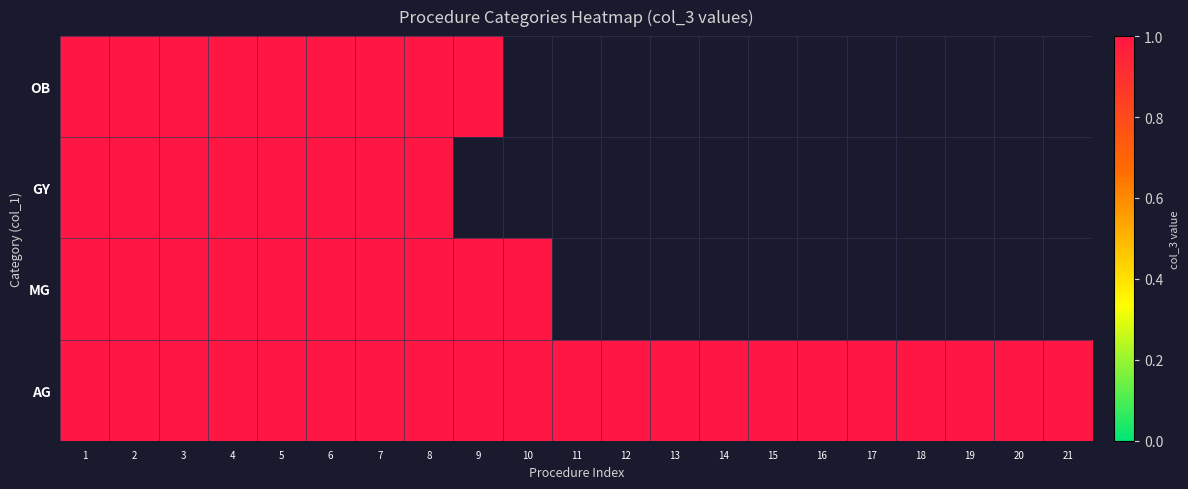

What is the sum of all GY values?

8